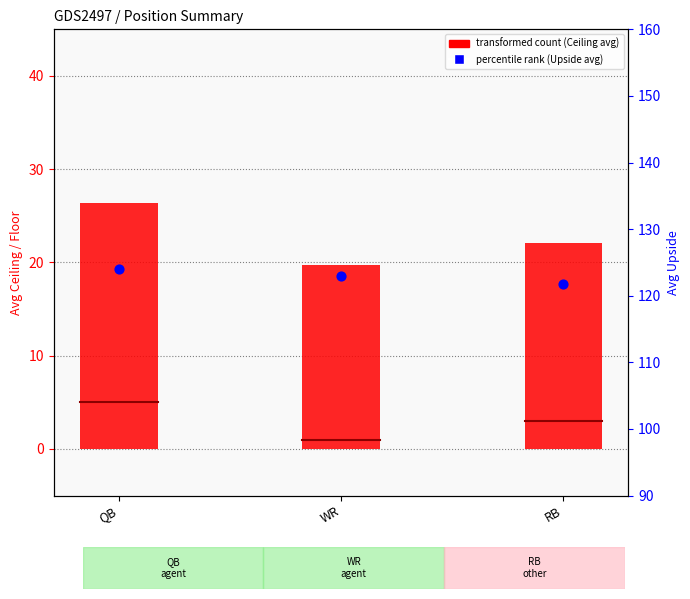

At how many categories does at least one series exceed 25?

3